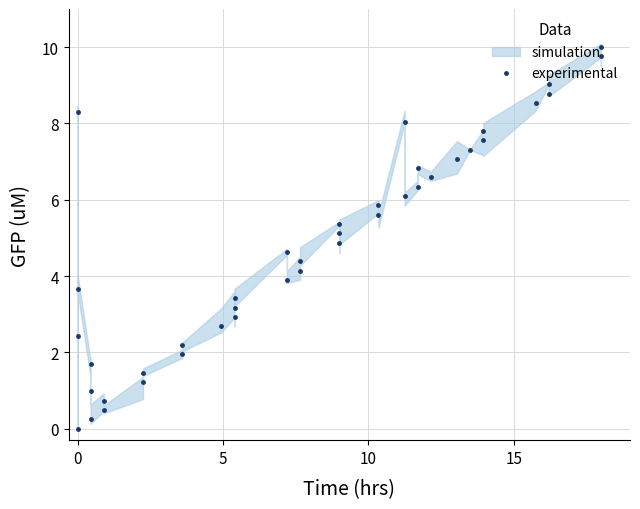

What is the value of the 9th point from the left?

0.5